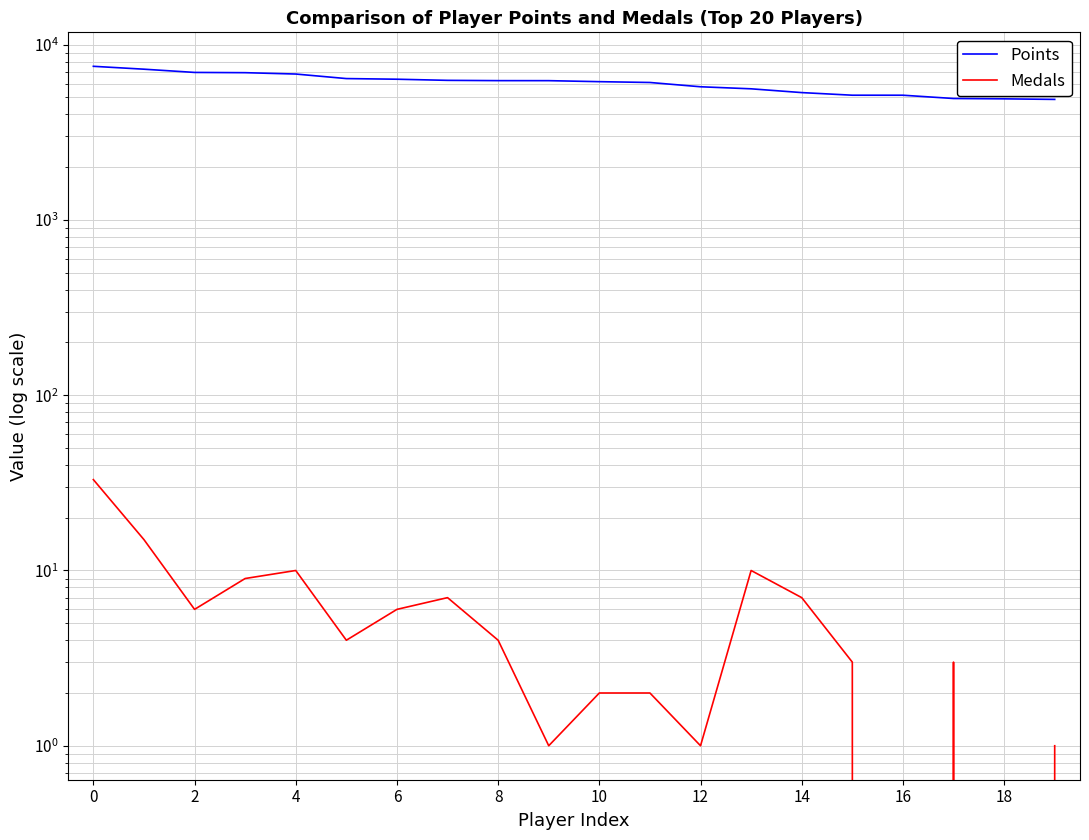

How many series are shown in this chart?

2